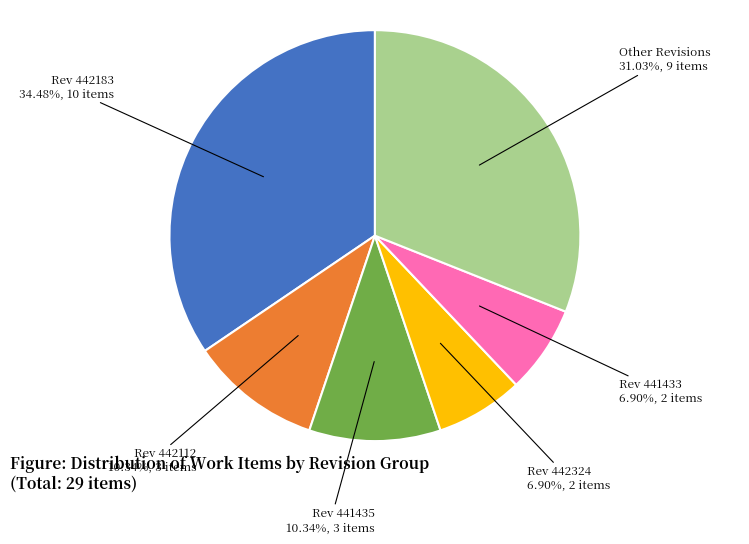

Approximately how many times larger is the value at Rev 442112 compared to Rev 441435?

1.0